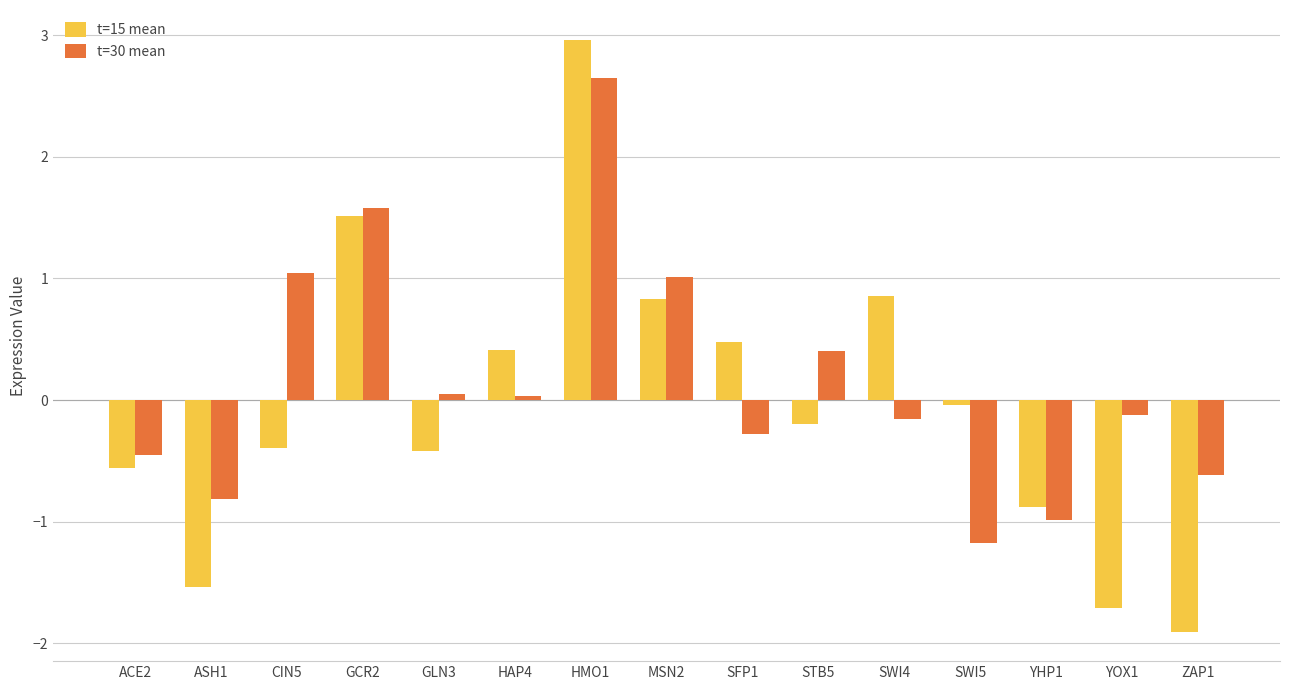

Where is t=15 mean nearest to the value 0?

SWI5